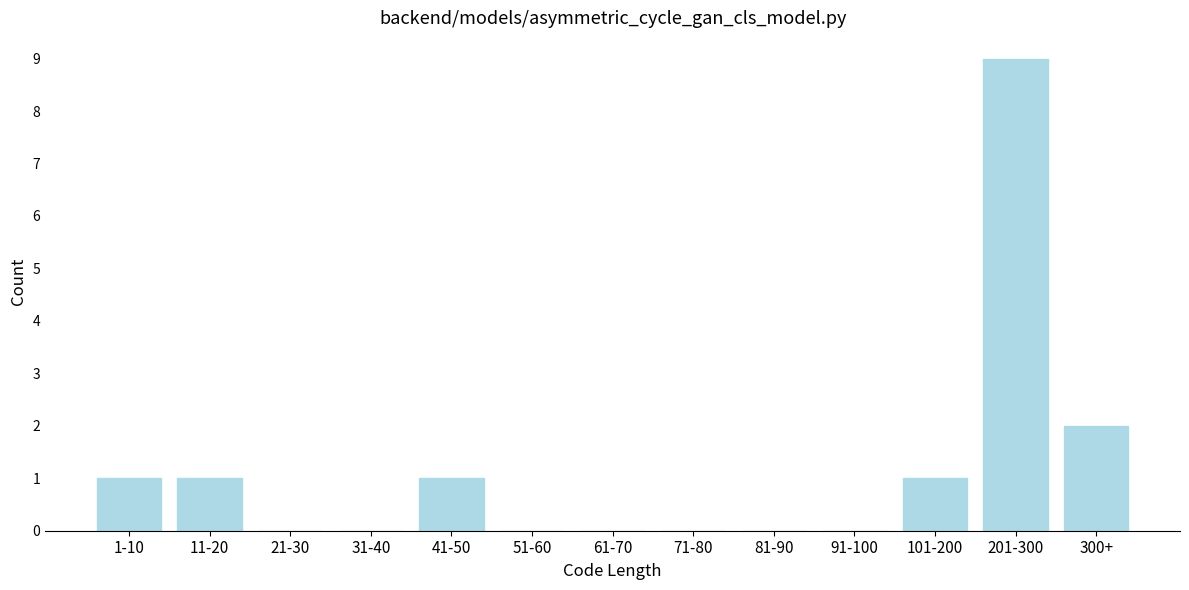

Reading left to right, what are all the values shown in this chart?

1-10=1	11-20=1	21-30=0	31-40=0	41-50=1	51-60=0	61-70=0	71-80=0	81-90=0	91-100=0	101-200=1	201-300=9	300+=2